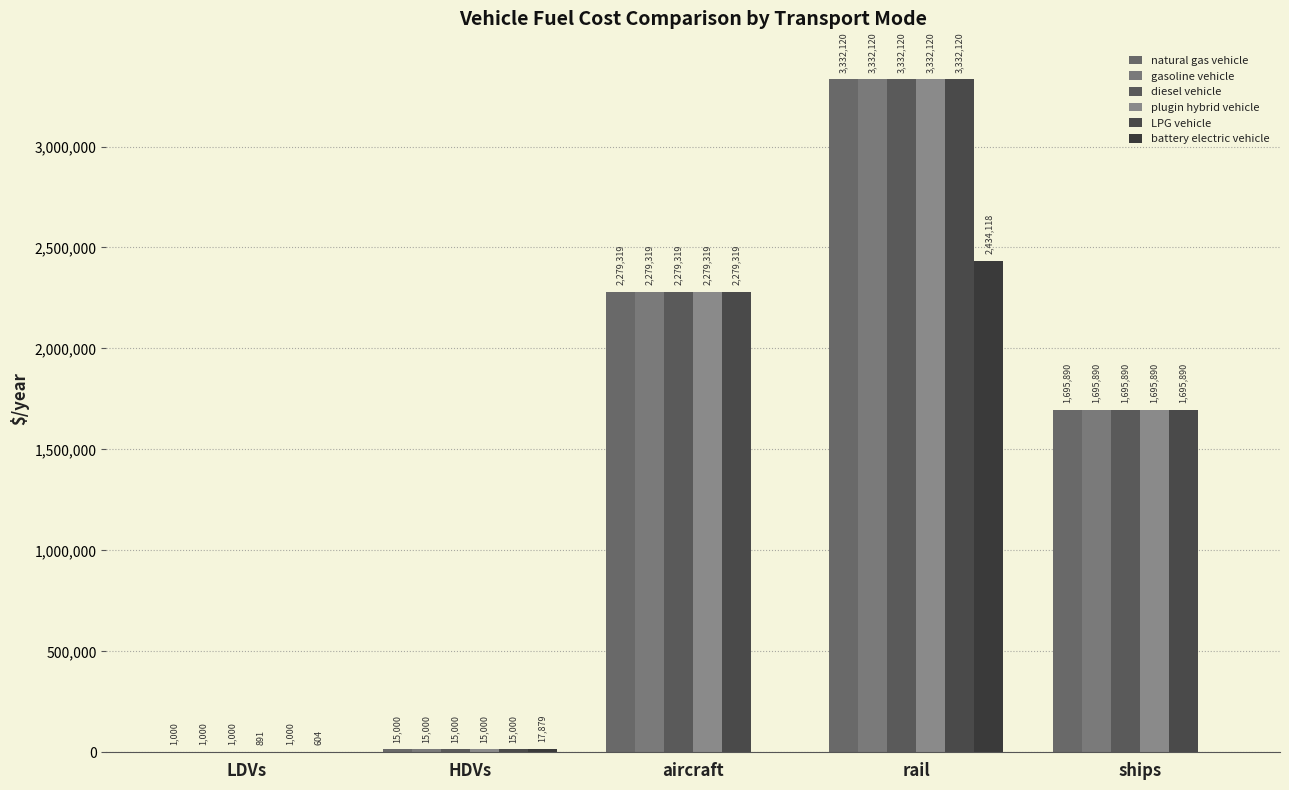

Which series has the largest total across all categories?

natural gas vehicle